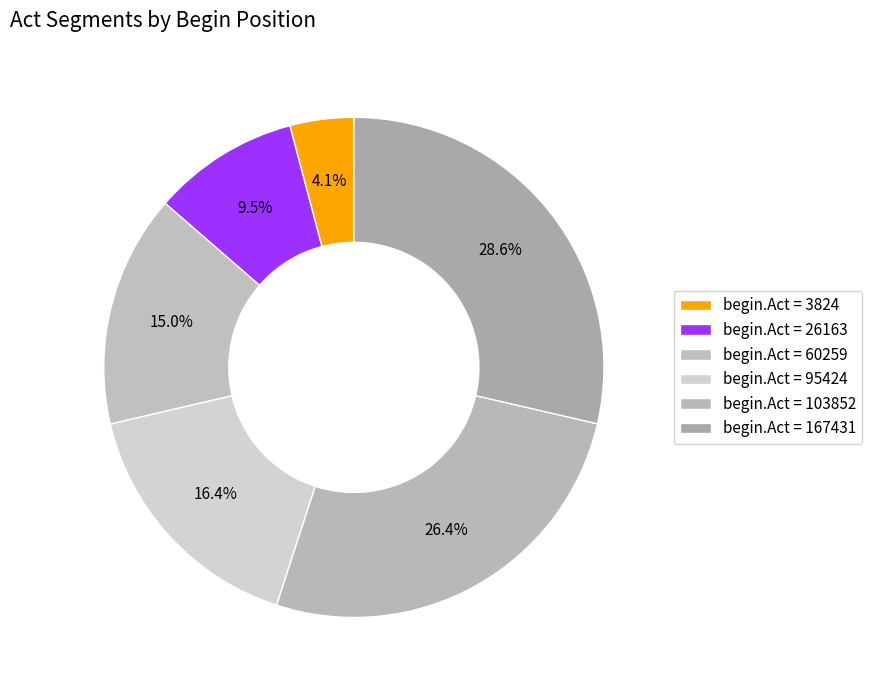

How many segments does this pie chart have?

6